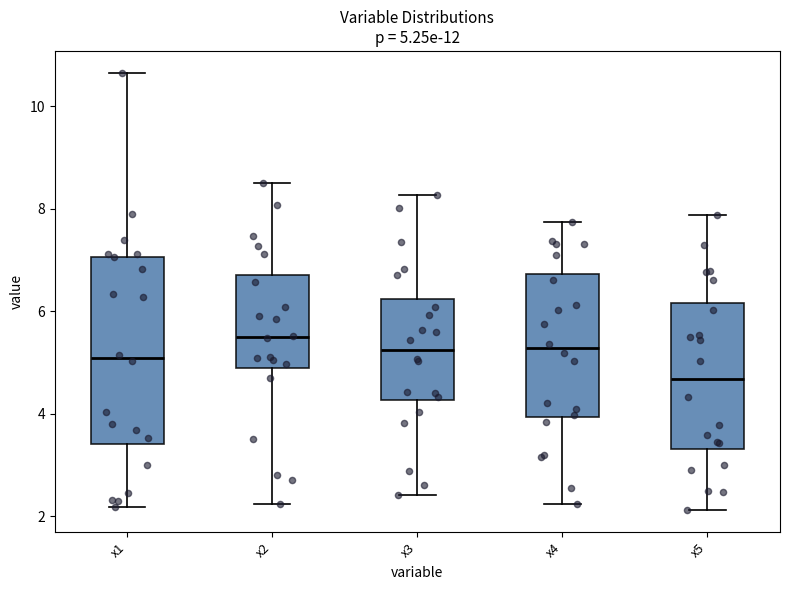

Which box is the tallest, from its lower edge to its upper edge?

x1